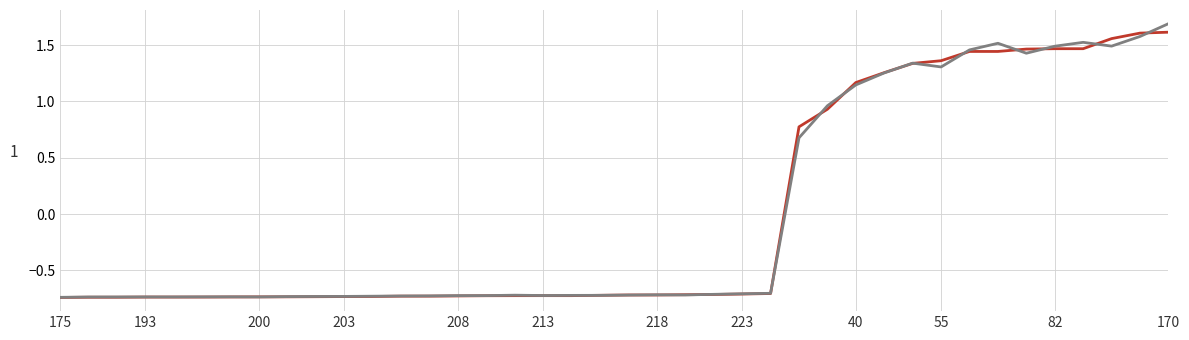

What is the maximum value shown in the chart?

1.7